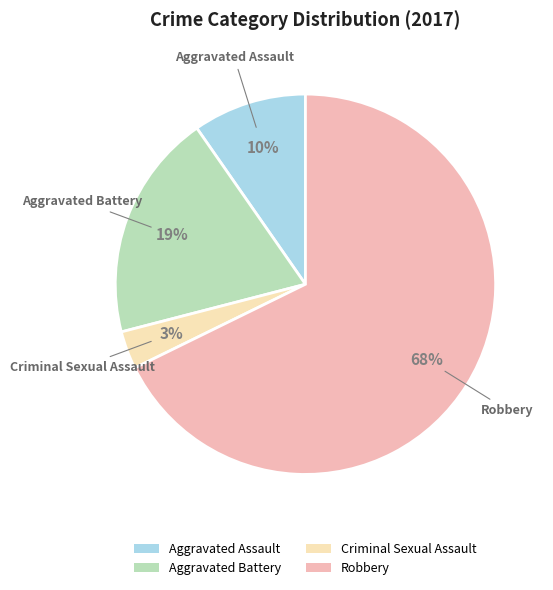

To the nearest percent, what portion does Aggravated Battery represent?

19%